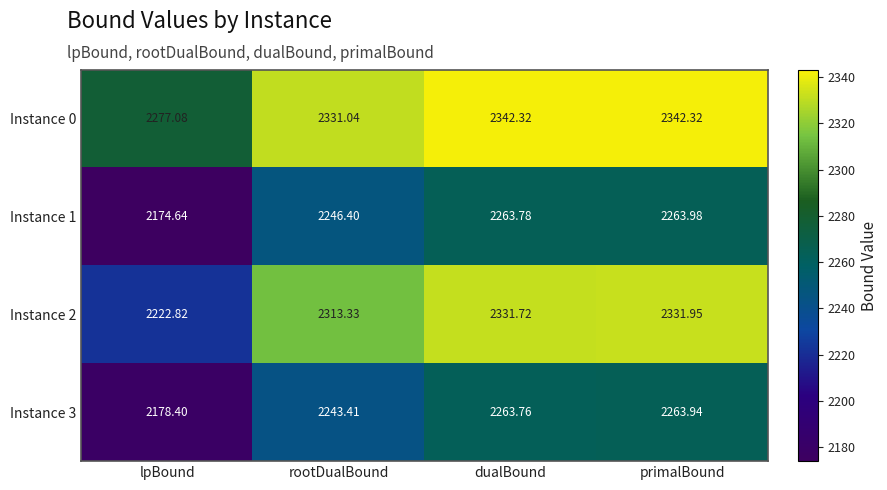

Is the value of Instance 0 at rootDualBound greater than the value of Instance 2 at primalBound?

No